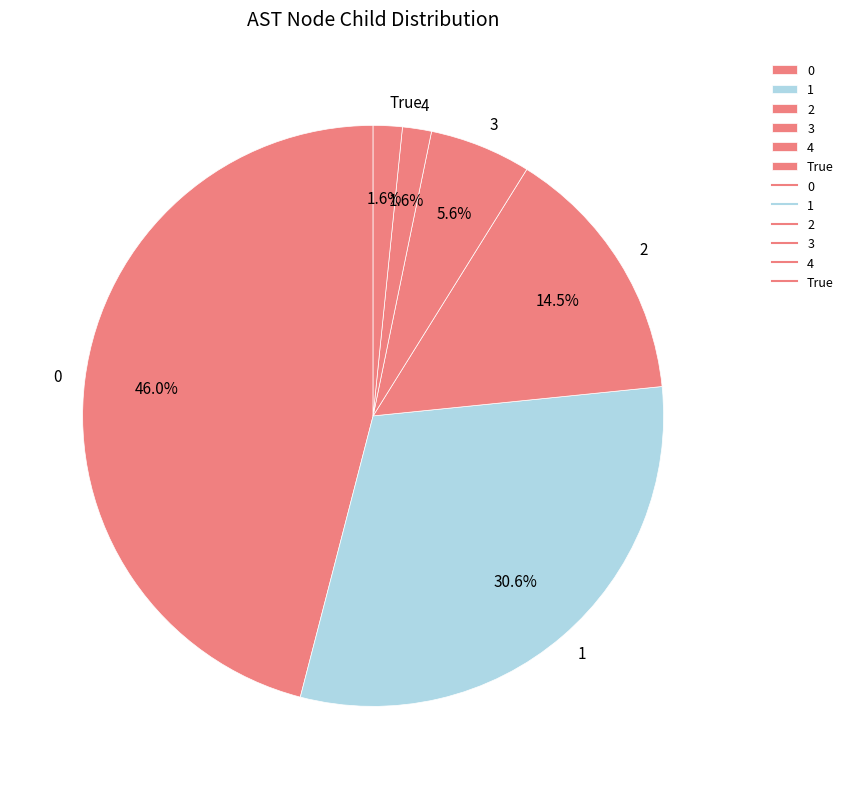

Does 1 account for over 50% of the chart?

No